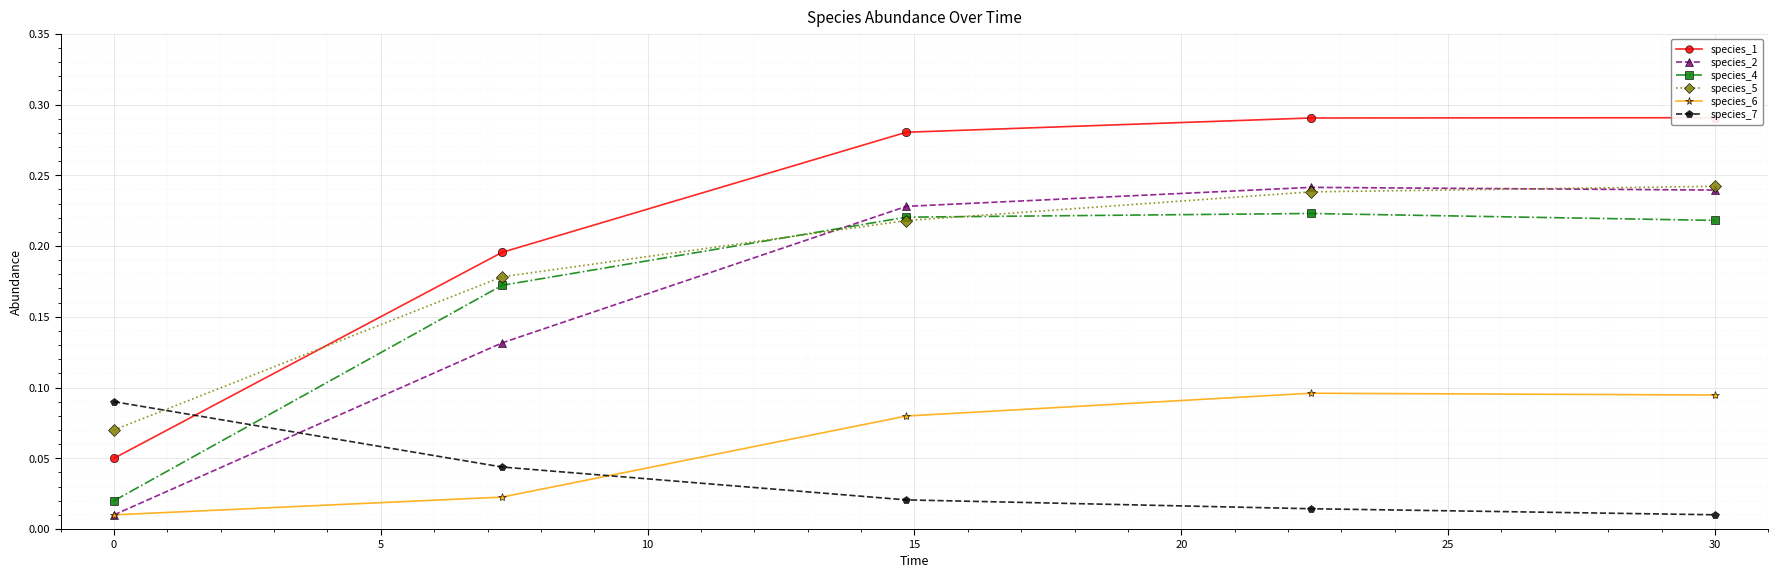

Reading left to right, transcribe all the data shown in this chart.

species_1: 0.1	0.2	0.3	0.3	0.3
species_2: 0.0	0.1	0.2	0.2	0.2
species_4: 0.0	0.2	0.2	0.2	0.2
species_5: 0.1	0.2	0.2	0.2	0.2
species_6: 0.0	0.0	0.1	0.1	0.1
species_7: 0.1	0.0	0.0	0.0	0.0